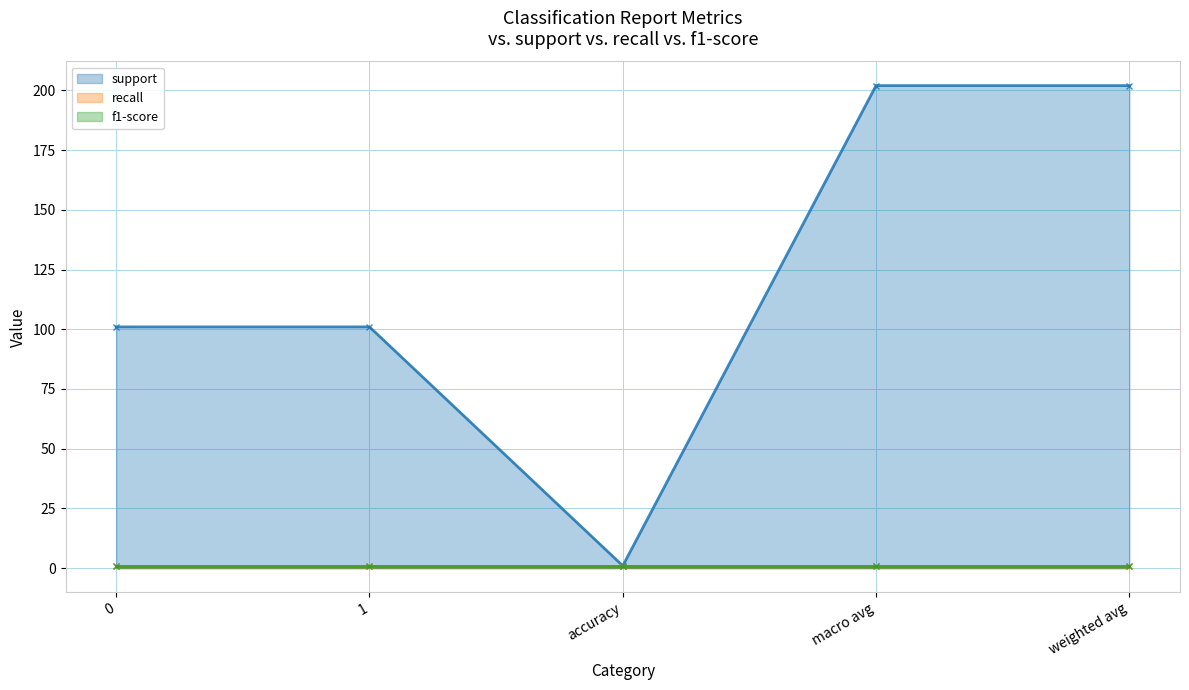

Reading left to right, list all the values displayed in this chart.

support: 0=101	1=101	accuracy=1	macro avg=202	weighted avg=202
recall: 0=1	1=1	accuracy=1	macro avg=1	weighted avg=1
f1-score: 0=1	1=1	accuracy=1	macro avg=1	weighted avg=1